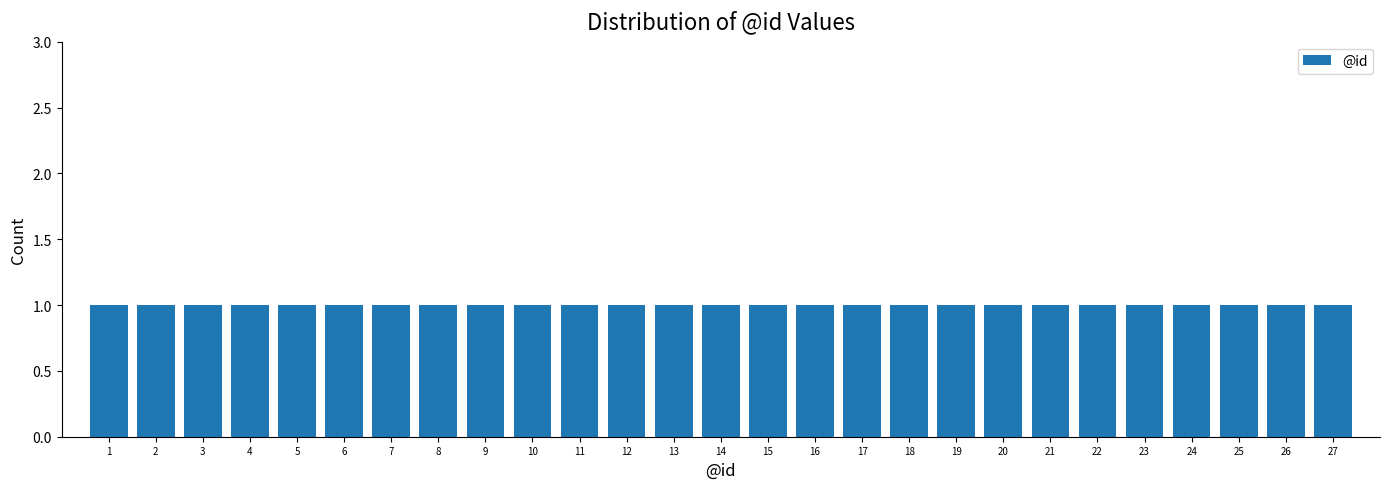

Reading left to right, transcribe this chart: for each bar, give the range it covers on the x-axis and its height. The values are not printed on the chart, so give them approximately, as read against the axis.

0.5 to 1.5: 1
1.5 to 2.5: 1
2.5 to 3.5: 1
3.5 to 4.5: 1
4.5 to 5.5: 1
5.5 to 6.5: 1
6.5 to 7.5: 1
7.5 to 8.5: 1
8.5 to 9.5: 1
9.5 to 10.5: 1
10.5 to 11.5: 1
11.5 to 12.5: 1
12.5 to 13.5: 1
13.5 to 14.5: 1
14.5 to 15.5: 1
15.5 to 16.5: 1
16.5 to 17.5: 1
17.5 to 18.5: 1
18.5 to 19.5: 1
19.5 to 20.5: 1
20.5 to 21.5: 1
21.5 to 22.5: 1
22.5 to 23.5: 1
23.5 to 24.5: 1
24.5 to 25.5: 1
25.5 to 26.5: 1
26.5 to 27.5: 1